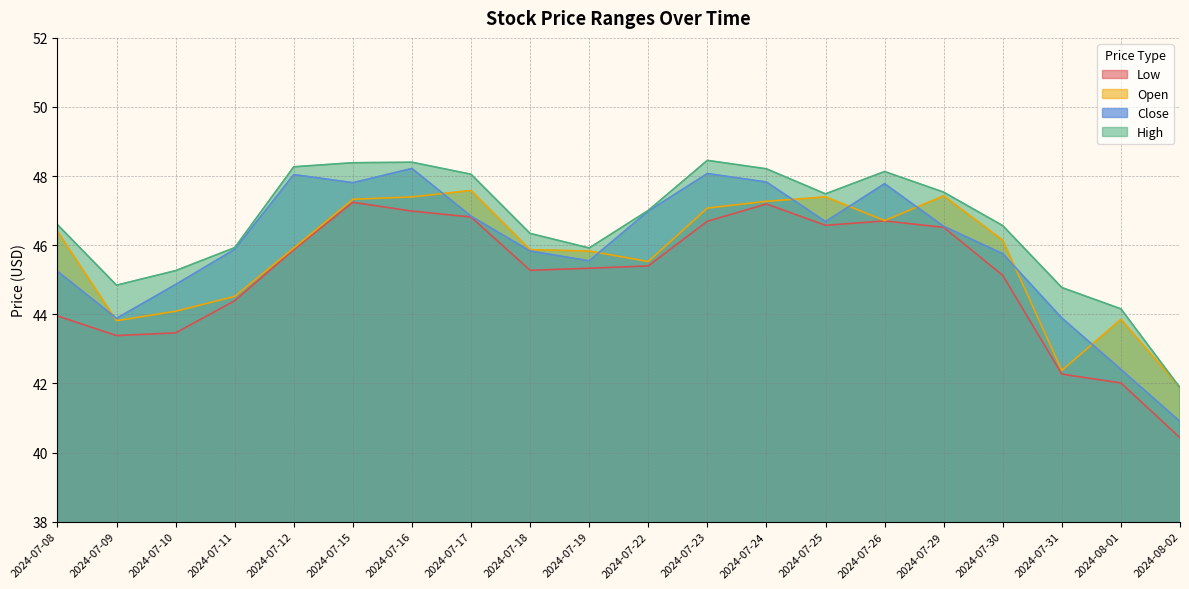

At which label does Low first exceed 45?

2024-07-12